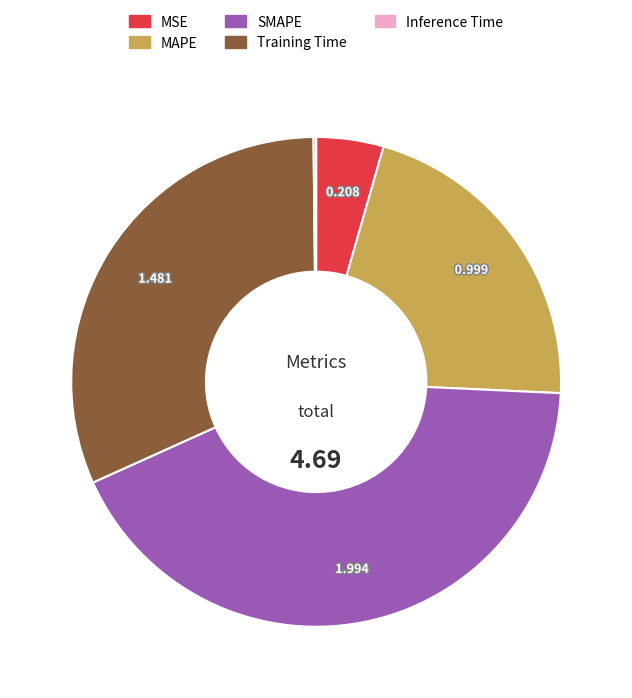

Do SMAPE and Training Time together represent more than half of the pie?

Yes